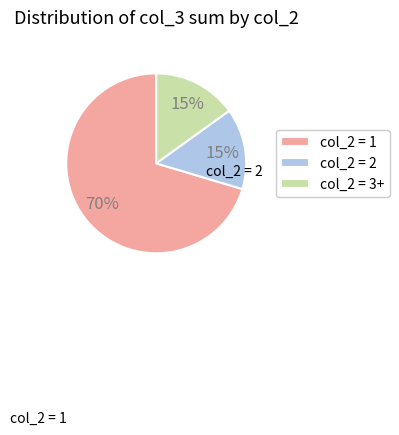

Do col_2 = 1 and col_2 = 3+ together represent more than half of the pie?

Yes